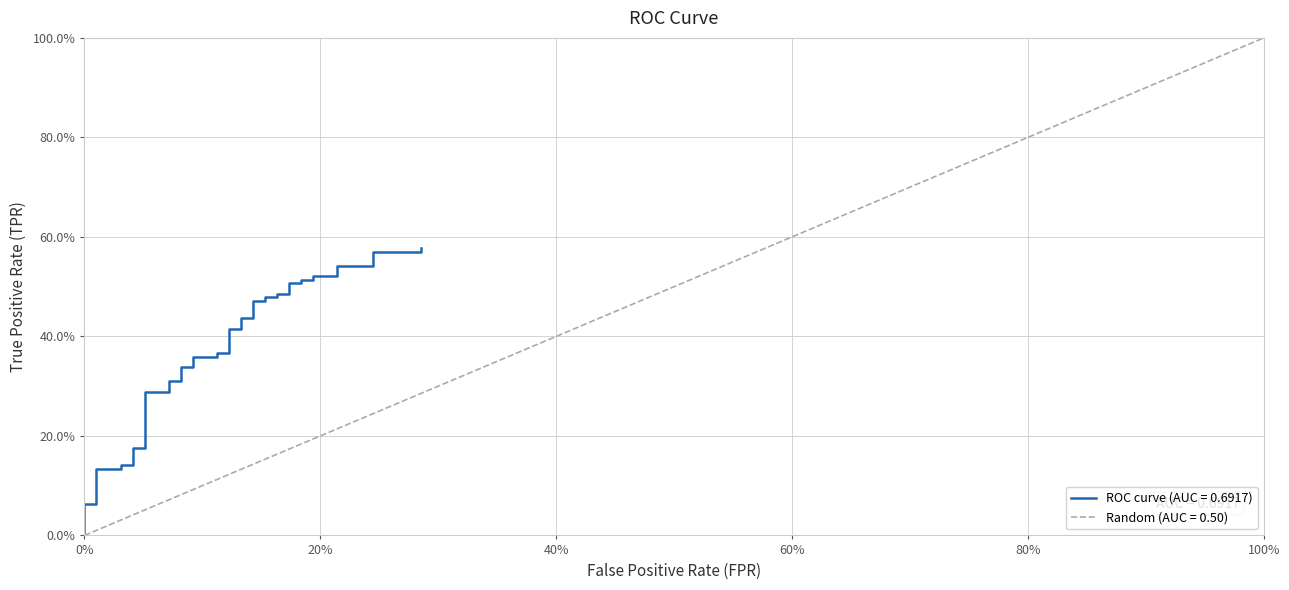

True or false: the data shows 0.7 at 22.

False